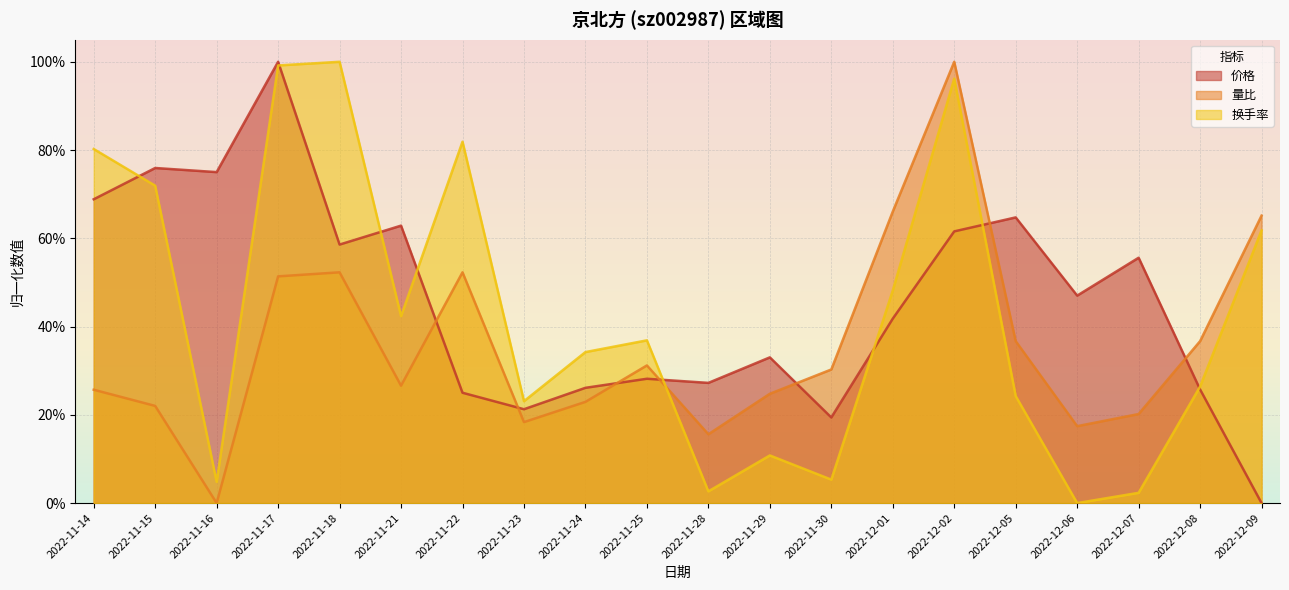

What is the difference between the 价格 values at 2022-12-05 and 2022-11-28?

0.4